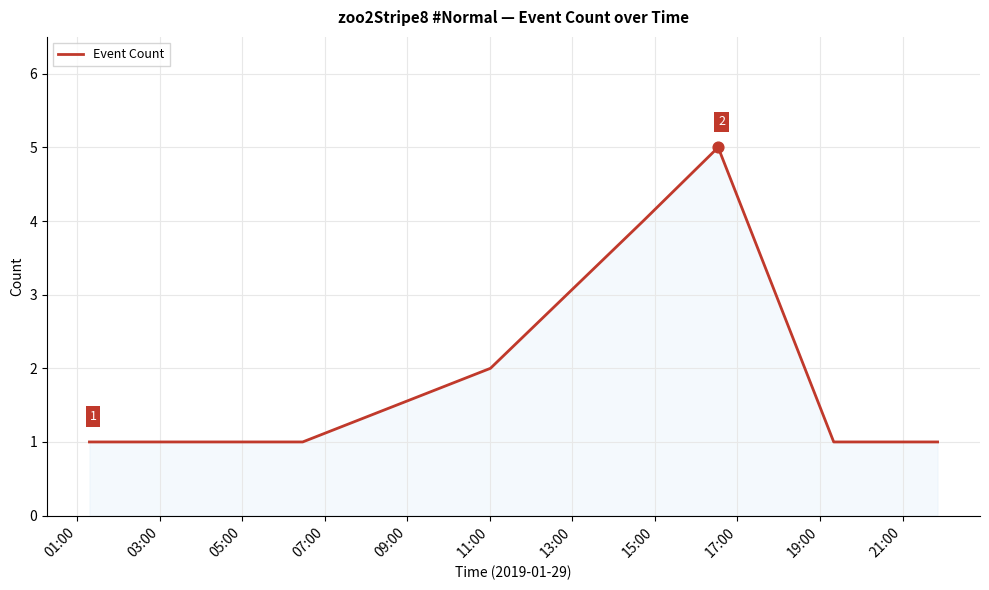

What is the difference between the maximum and minimum values?

4